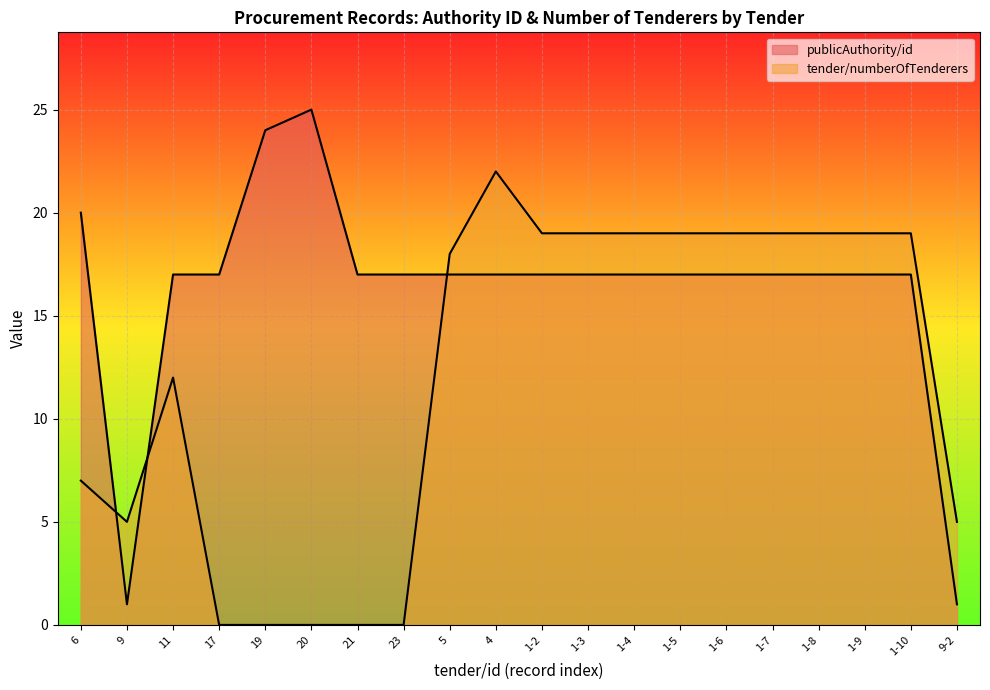

Count the number of categories in the chart.

20